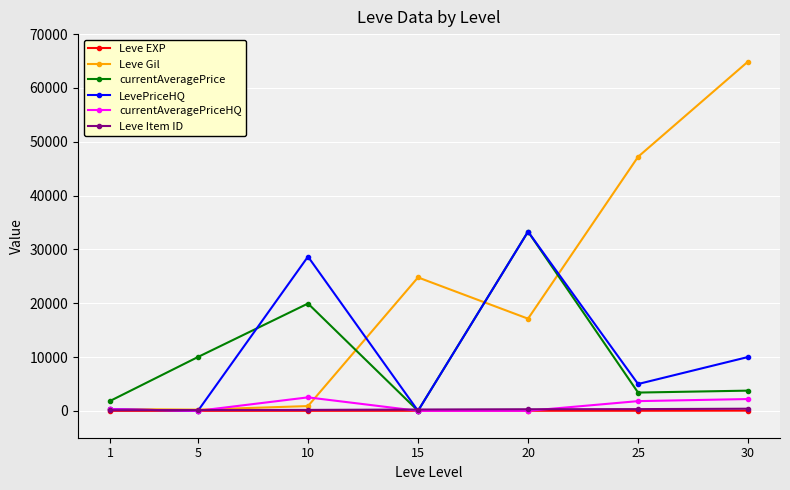

True or false: Leve Gil has more than 0 interior local peaks.

True